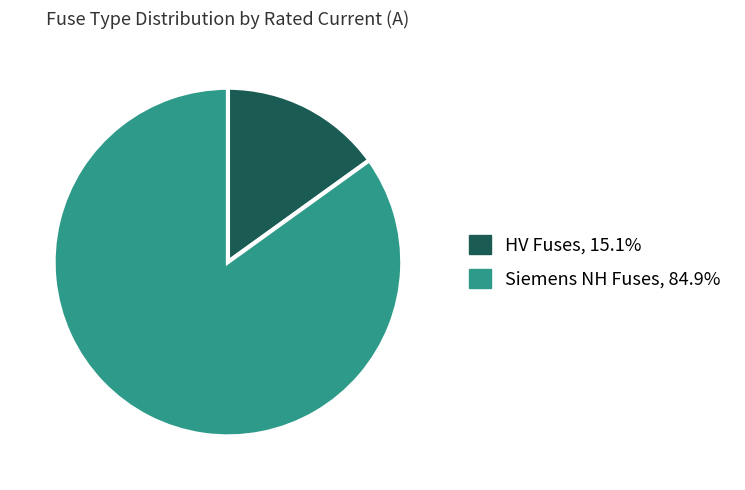

Is there any slice that represents more than half of the pie?

Yes